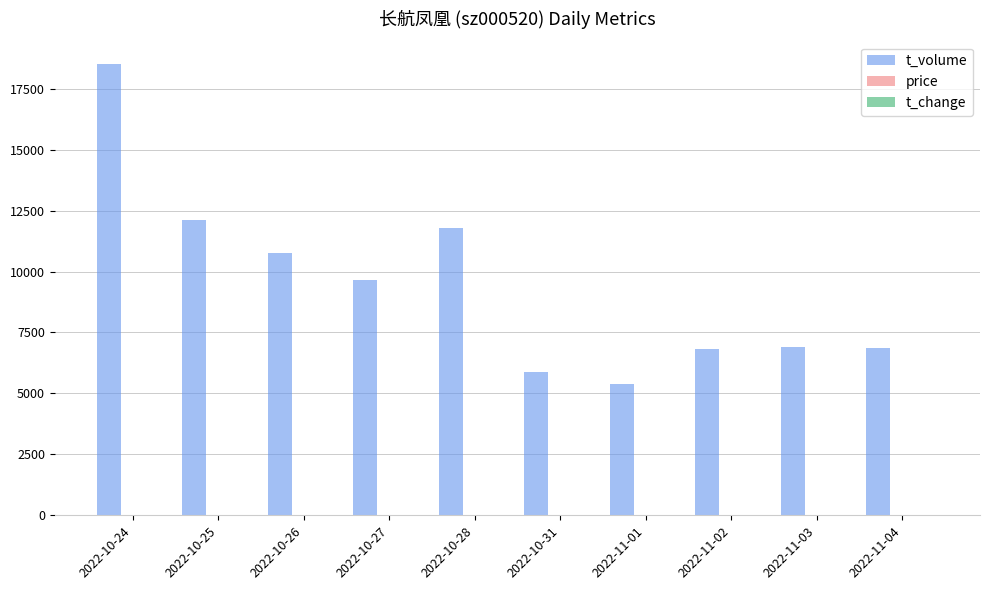

What is the sum of all t_volume values?

94640.0